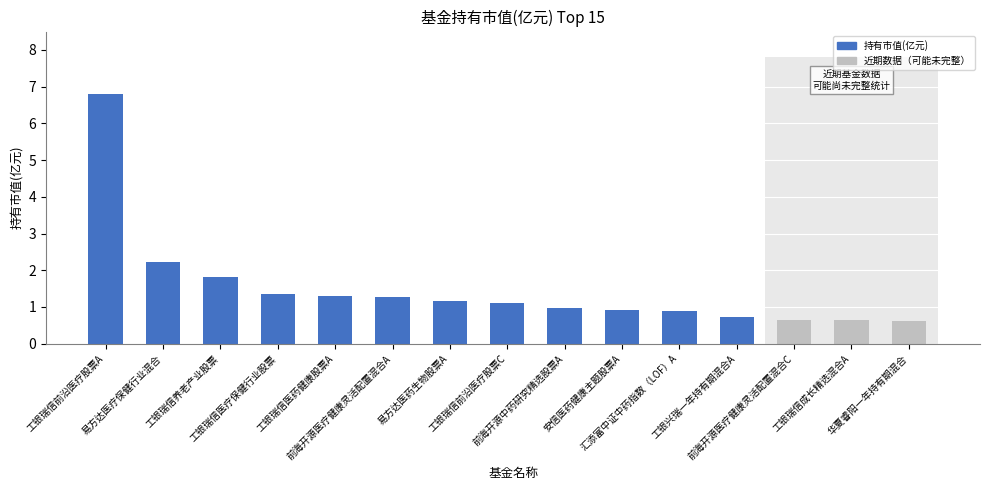

Reading left to right, transcribe all the data shown in this chart.

工银瑞信前沿医疗股票A=6.8	易方达医疗保健行业混合=2.2	工银瑞信养老产业股票=1.8	工银瑞信医疗保健行业股票=1.4	工银瑞信医药健康股票A=1.3	前海开源医疗健康灵活配置混合A=1.3	易方达医药生物股票A=1.2	工银瑞信前沿医疗股票C=1.1	前海开源中药研究精选股票A=1.0	安信医药健康主题股票A=0.9	汇添富中证中药指数（LOF）A=0.9	工银兴瑞一年持有期混合A=0.7	前海开源医疗健康灵活配置混合C=0.7	工银瑞信成长精选混合A=0.6	华夏睿阳一年持有期混合=0.6